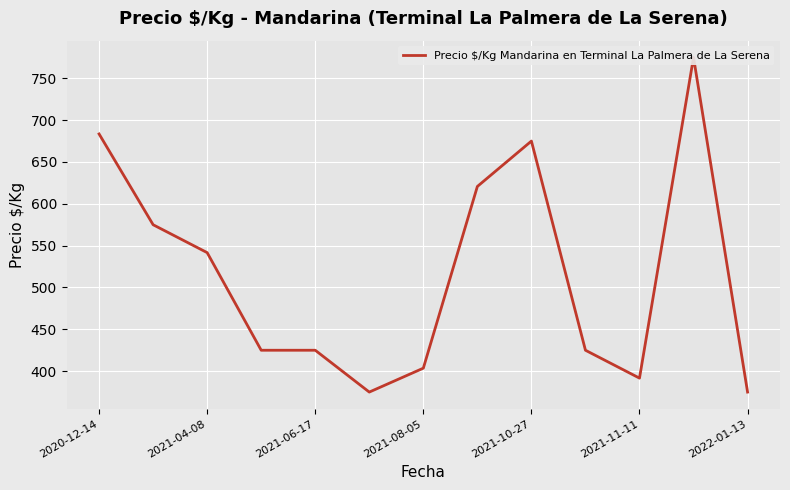

Read the value at 2021-11-11.

391.7